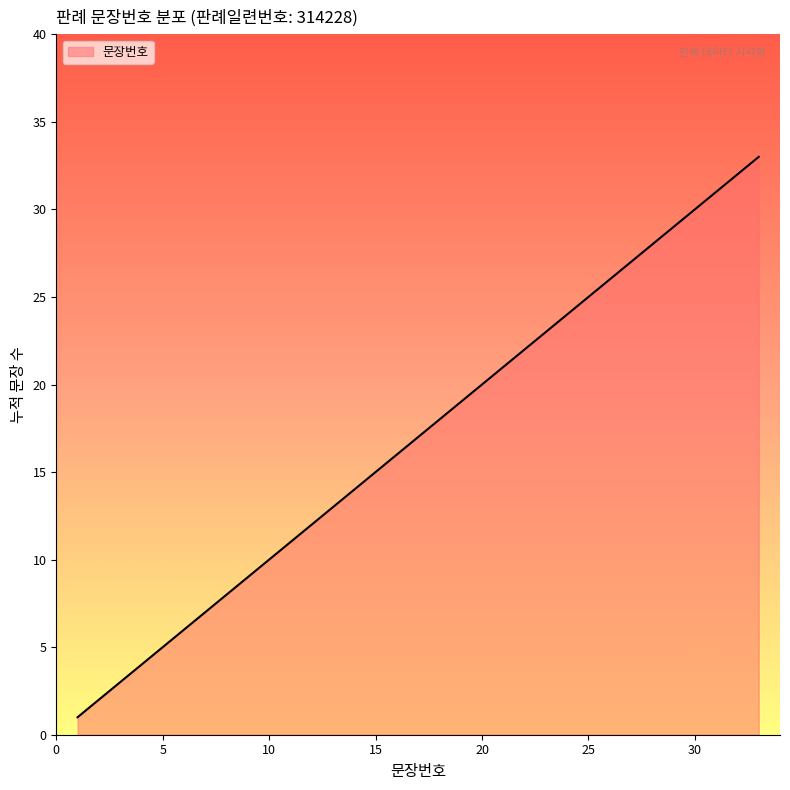

What is the difference between the maximum and minimum values?

32